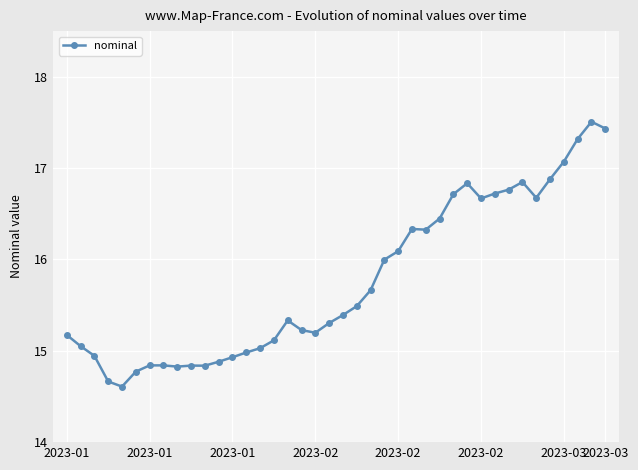

Does the chart display data point markers on the line(s)?

Yes